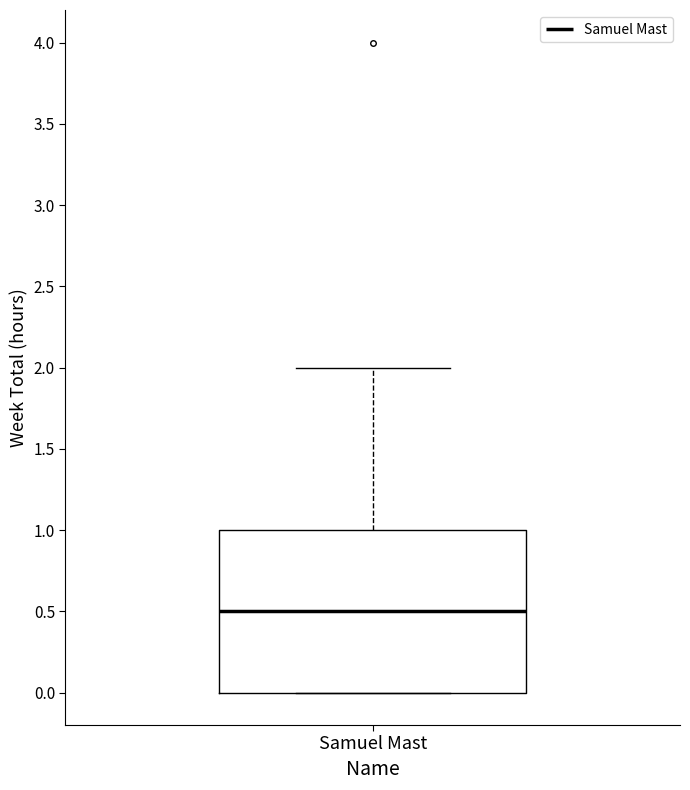

Transcribe this box plot: give where the median line is, the range the box spans, and where the two whiskers end, as read against the y-axis. The values are not printed on the chart, so give them approximately, as read against the axis.

median 0.5, box 0.0 to 1.0, whiskers 0.0 to 2.0